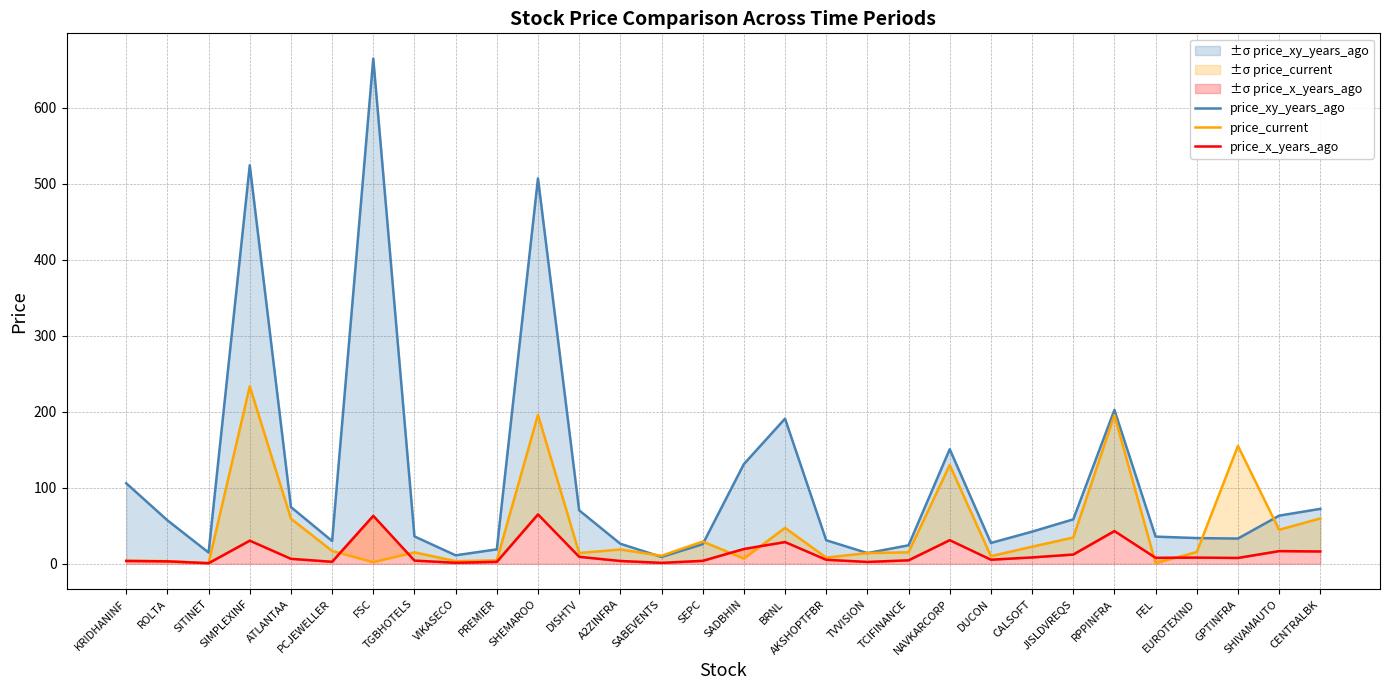

Read the price_x_years_ago value at TVVISION.

2.5